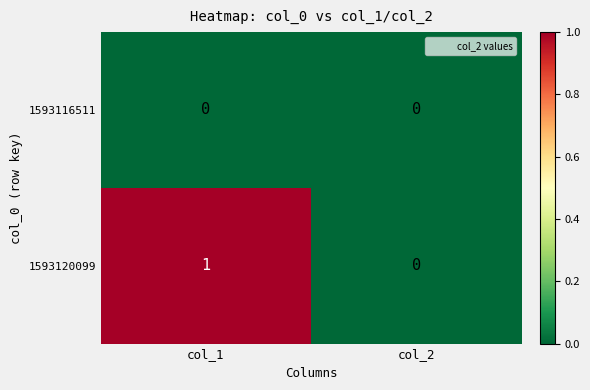

Between col_1 and col_2, which series saw the biggest shift?

1593120099